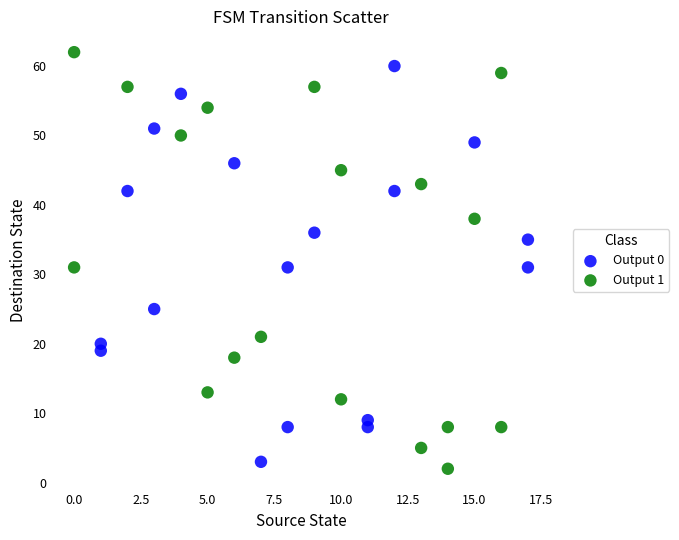

Which series contains the lowest Y value?

Output 1